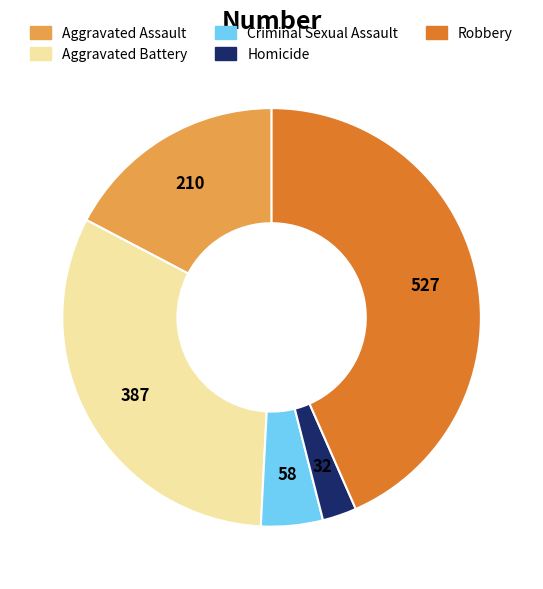

Is the sum of Criminal Sexual Assault and Homicide greater than half?

No